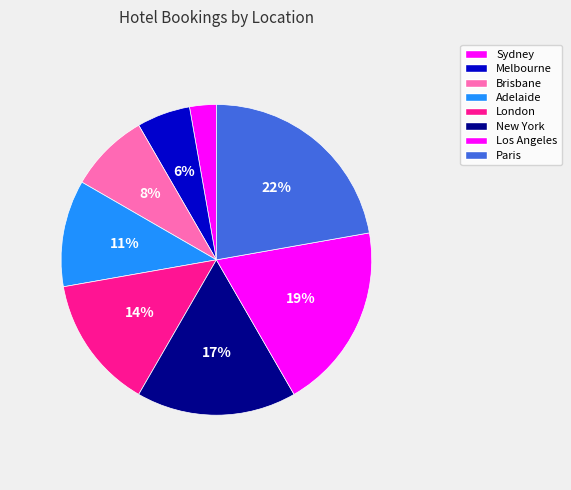

What percentage is the Los Angeles slice, to the nearest percent?

19%